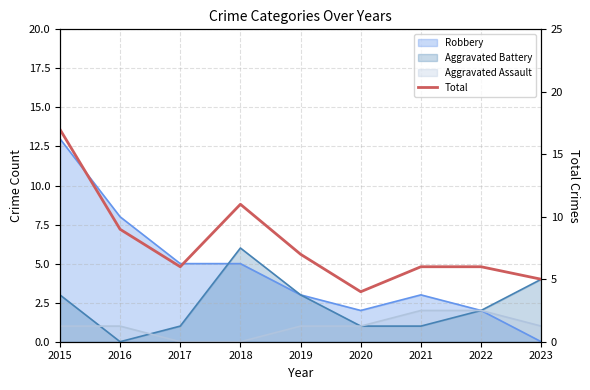

At which category does the chart reach its peak across all series?

2015